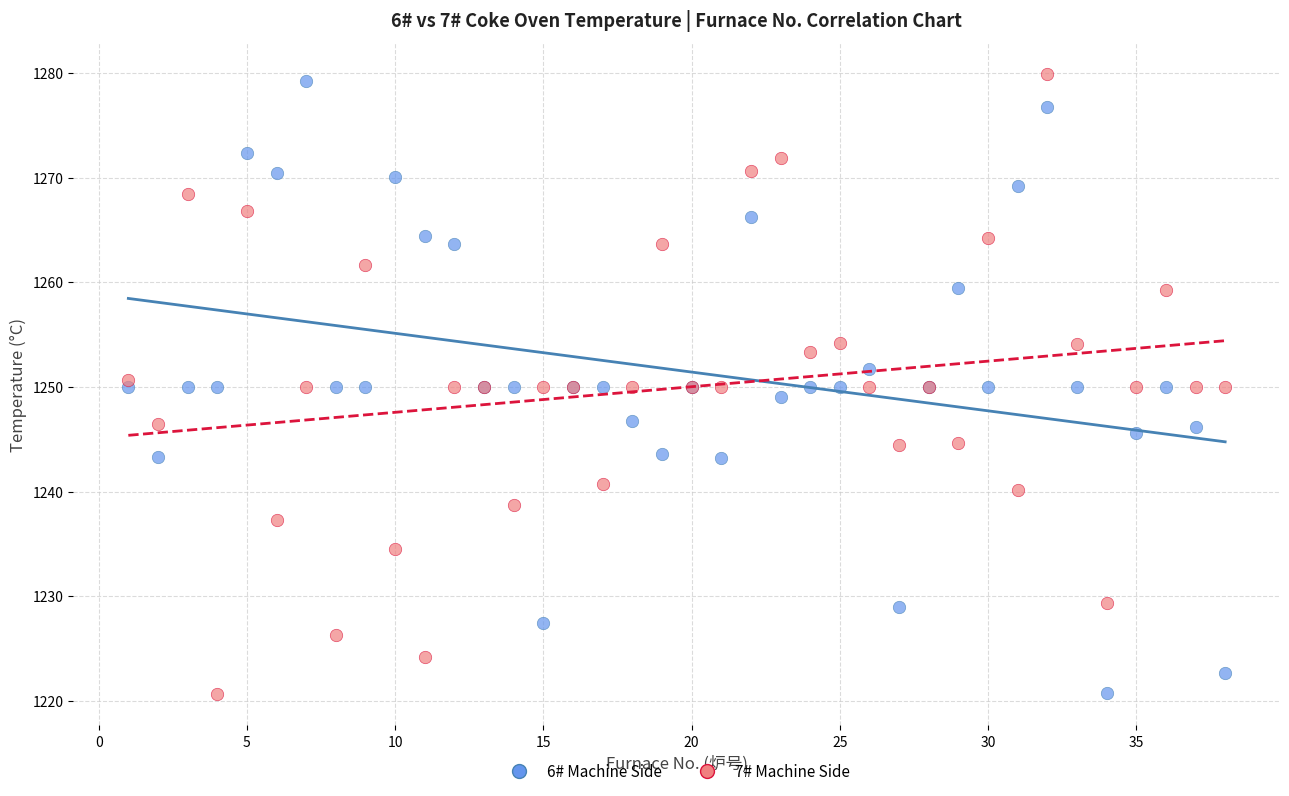

What are all the series names shown in the legend?

6# Machine Side, 7# Machine Side